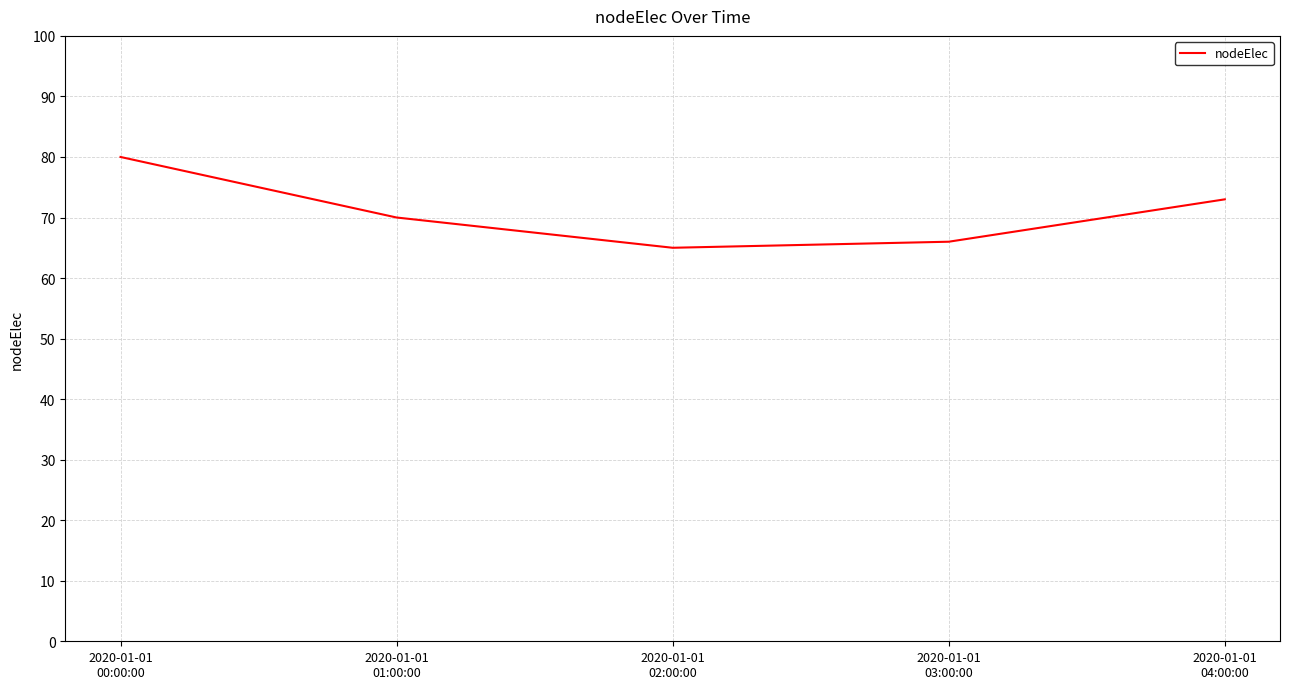

What is the greatest value displayed?

80